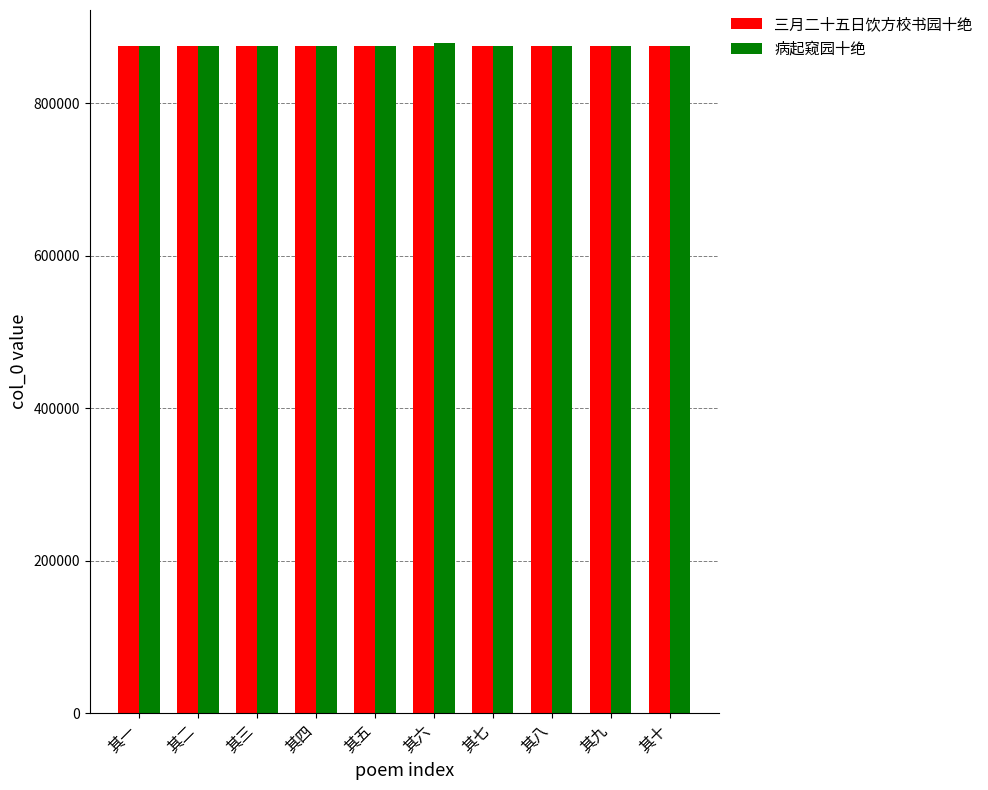

How many values in the 三月二十五日饮方校书园十绝 series are below 874639?

5